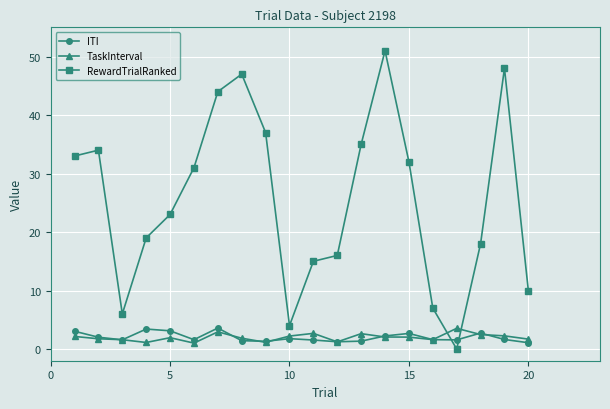

In RewardTrialRanked, how many points are higher than both neighbors (excluding endpoints)?

4